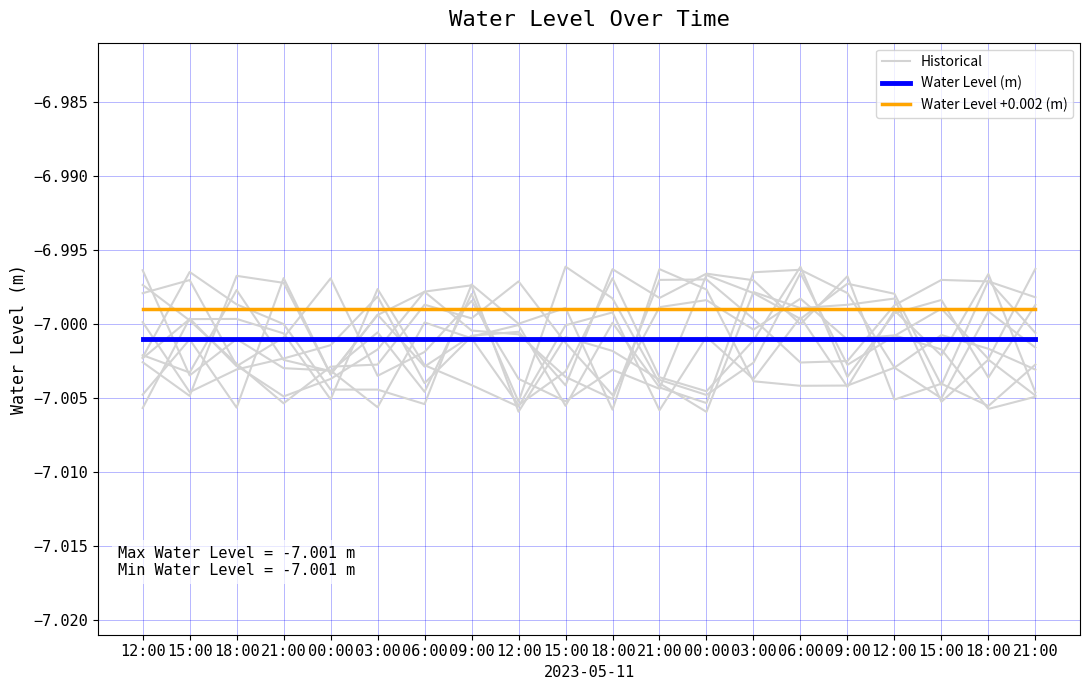

What is the greatest value displayed?

-7.0